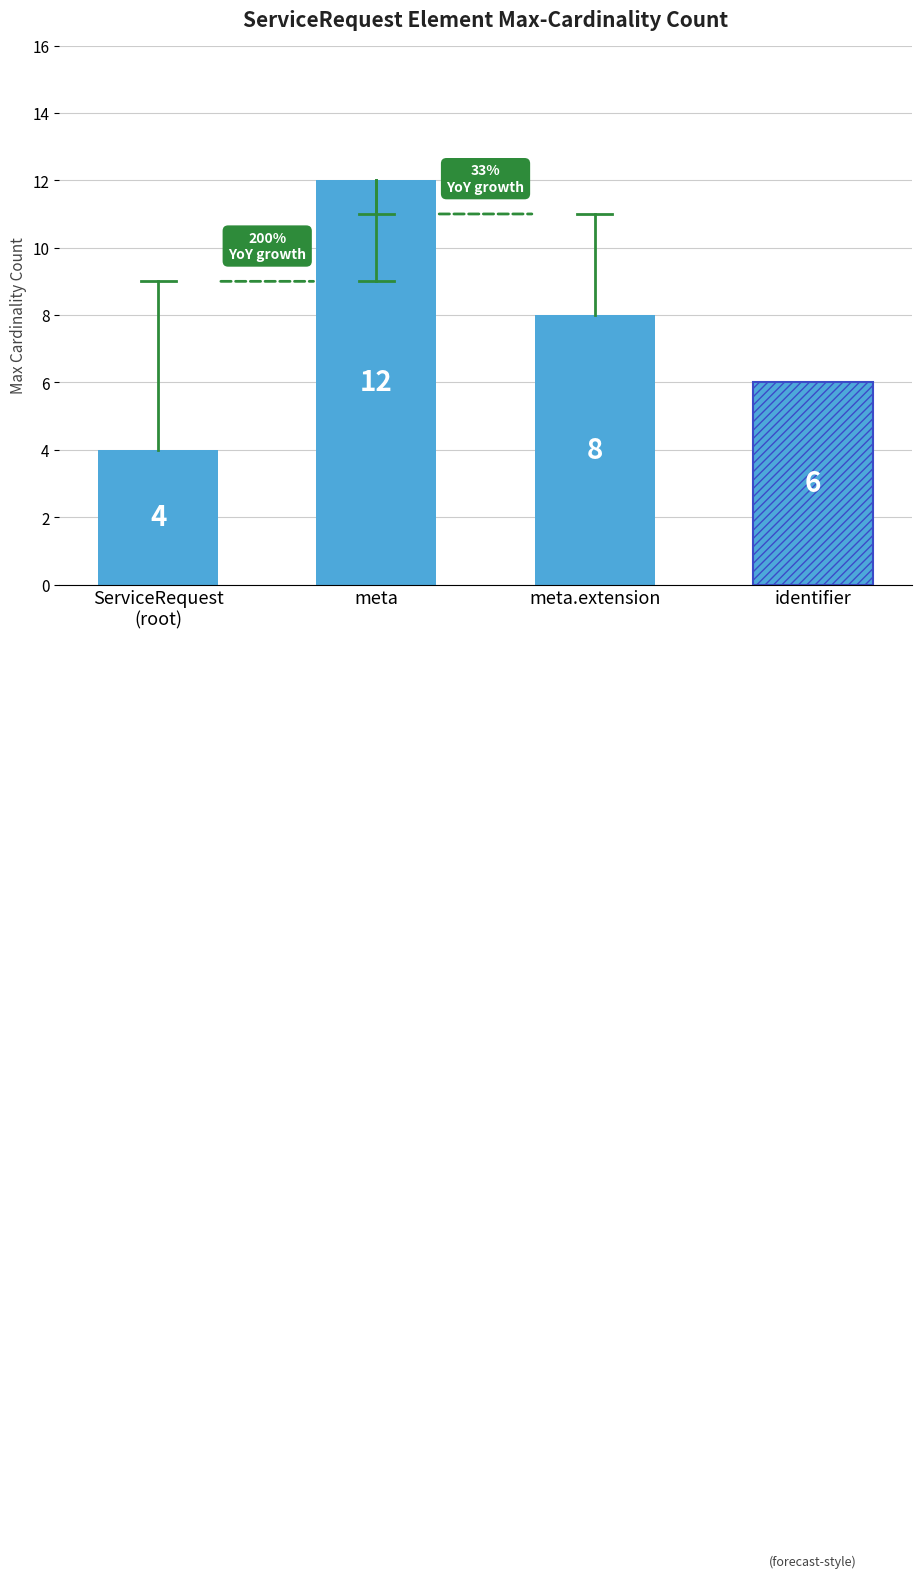

The chart shows a value of 1 at ServiceRequest.requester. True or false?

False